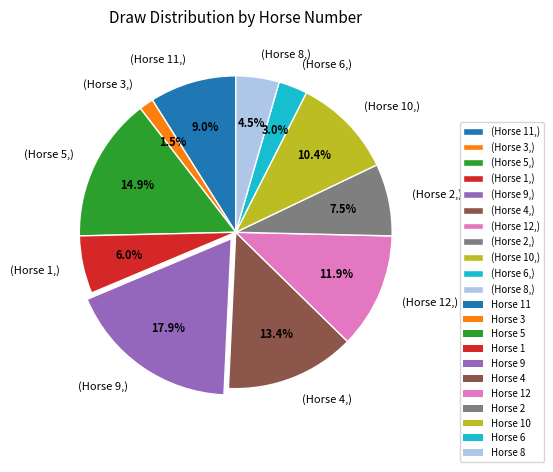

To the nearest percent, what is the difference between the largest and smallest slice percentages?

16%